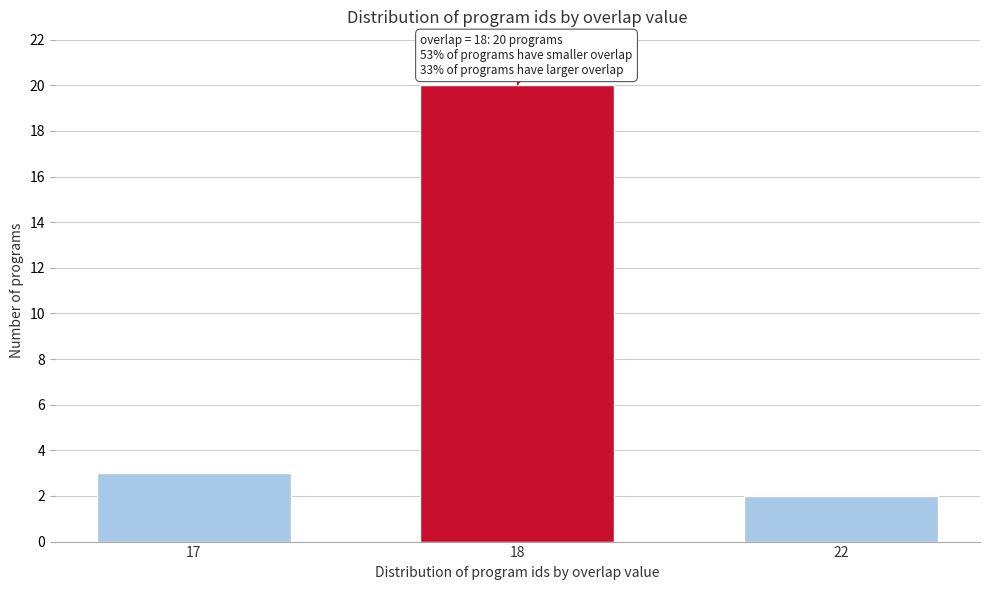

Reading left to right, extract all data points from this chart.

3	20	2